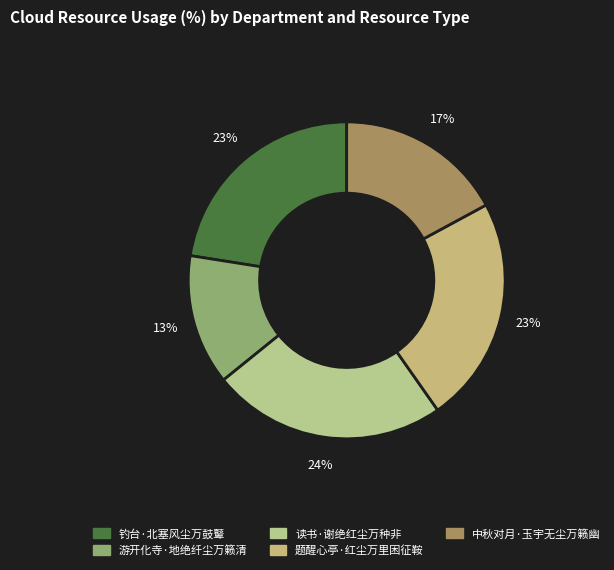

Which category has the smallest portion of the pie?

游开化寺·地绝纤尘万籁清